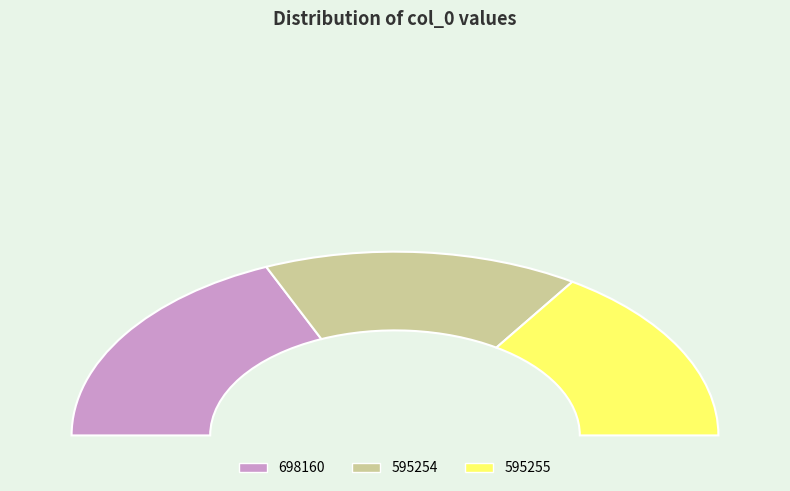

To the nearest percent, what percentage of the pie is 595254?

32%